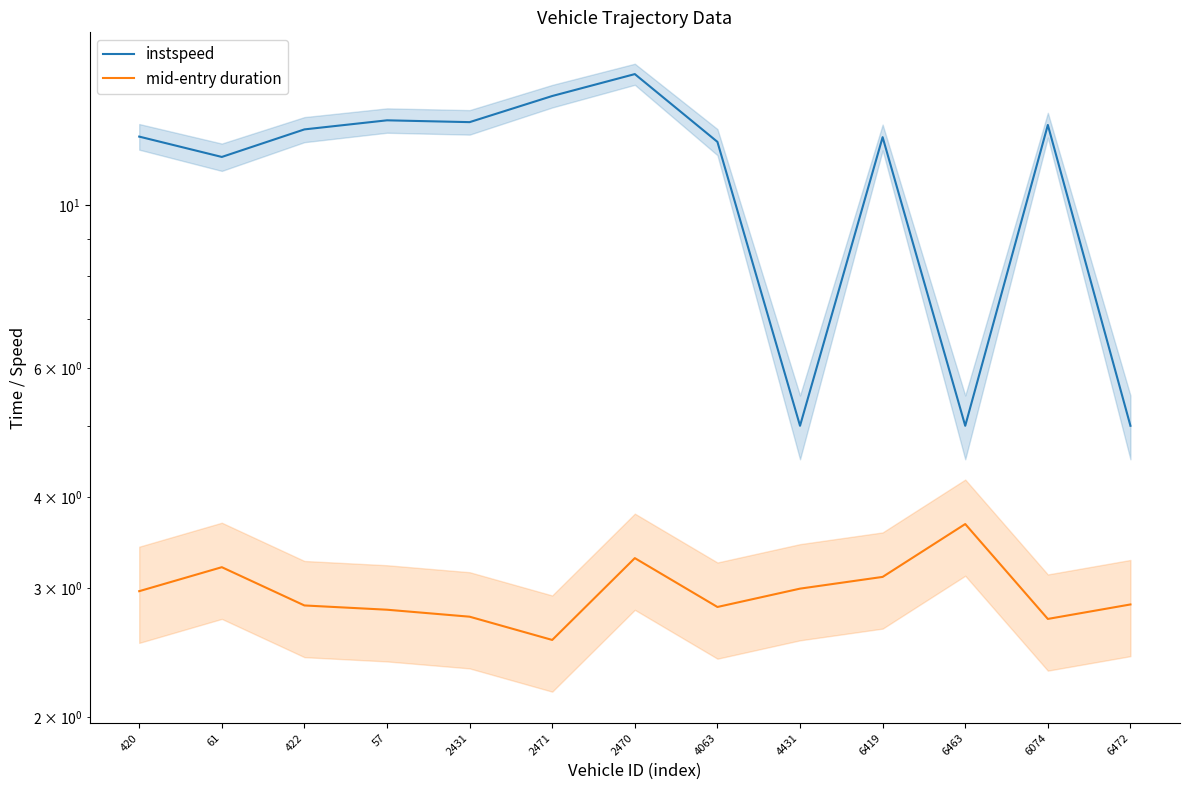

Which label corresponds to the largest value in the chart?

2470